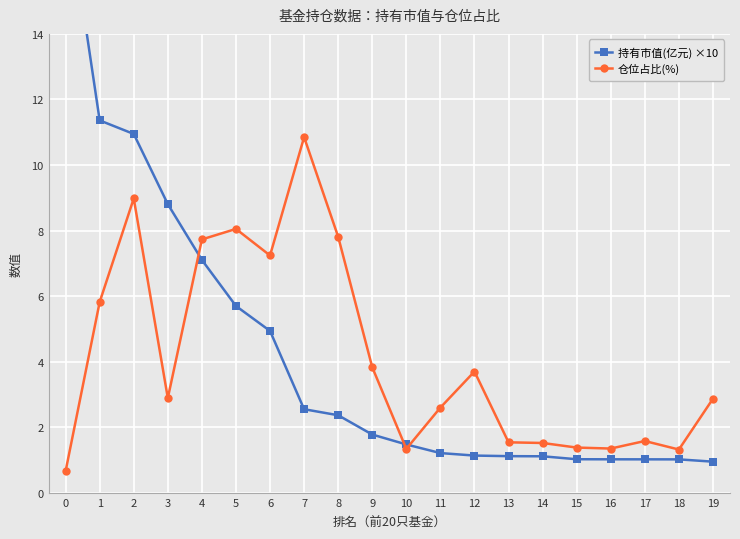

Reading left to right, what are all the values shown in this chart?

持有市值(亿元) ×10: 18.3	11.4	10.9	8.8	7.1	5.7	4.9	2.5	2.4	1.8	1.5	1.2	1.1	1.1	1.1	1.0	1.0	1.0	1.0	0.9
仓位占比(%): 0.7	5.8	9.0	2.9	7.7	8.1	7.2	10.8	7.8	3.8	1.3	2.6	3.7	1.5	1.5	1.4	1.4	1.6	1.3	2.9